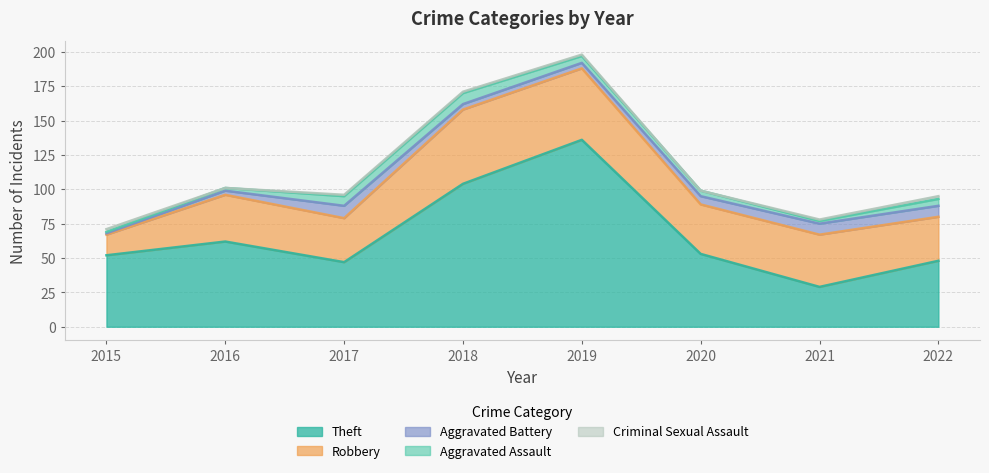

Does the chart display data point markers on the line(s)?

No